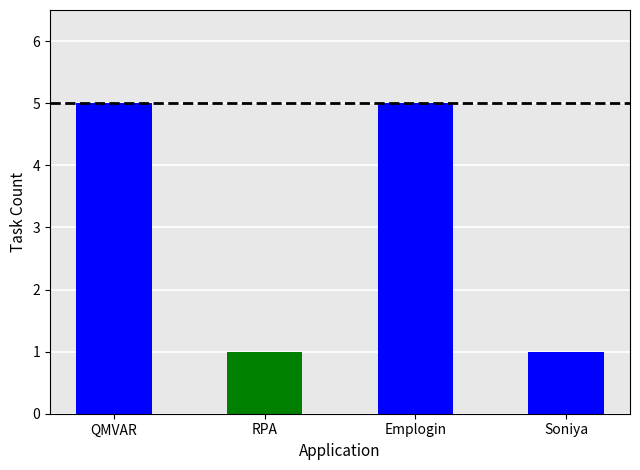

Does the chart contain any negative values?

No